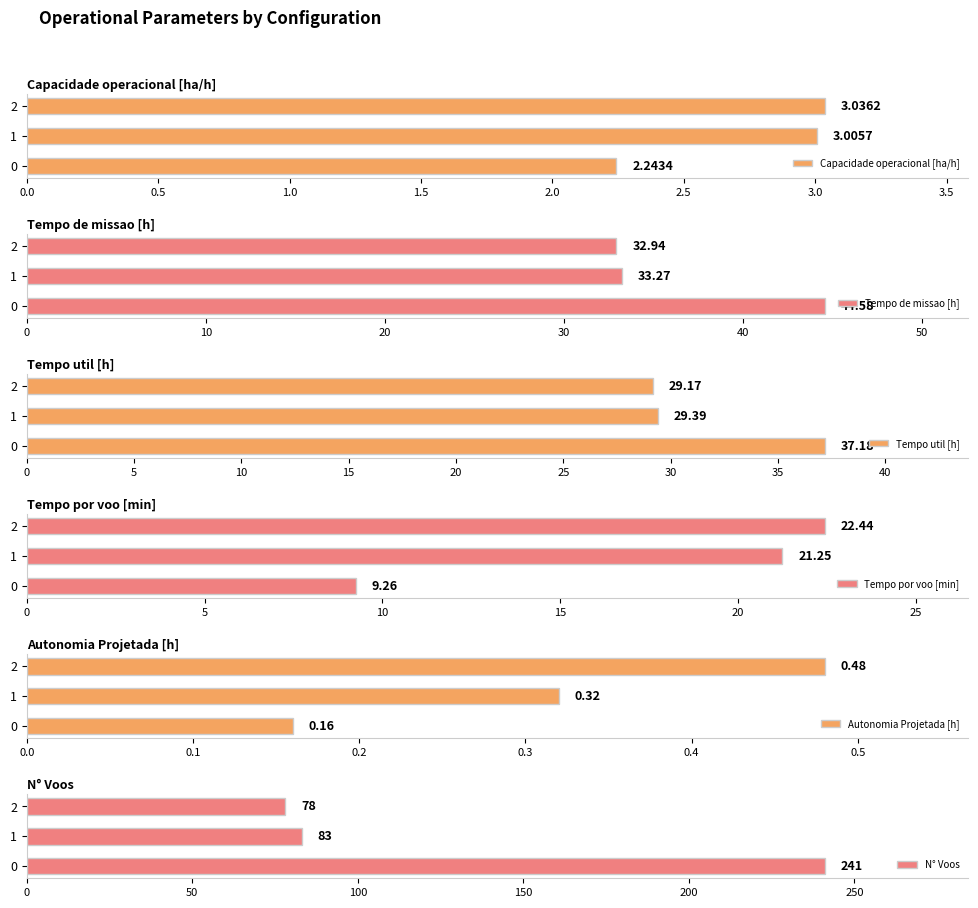

List the labels in order of Capacidade operacional [ha/h] value, smallest first.

0, 1, 2